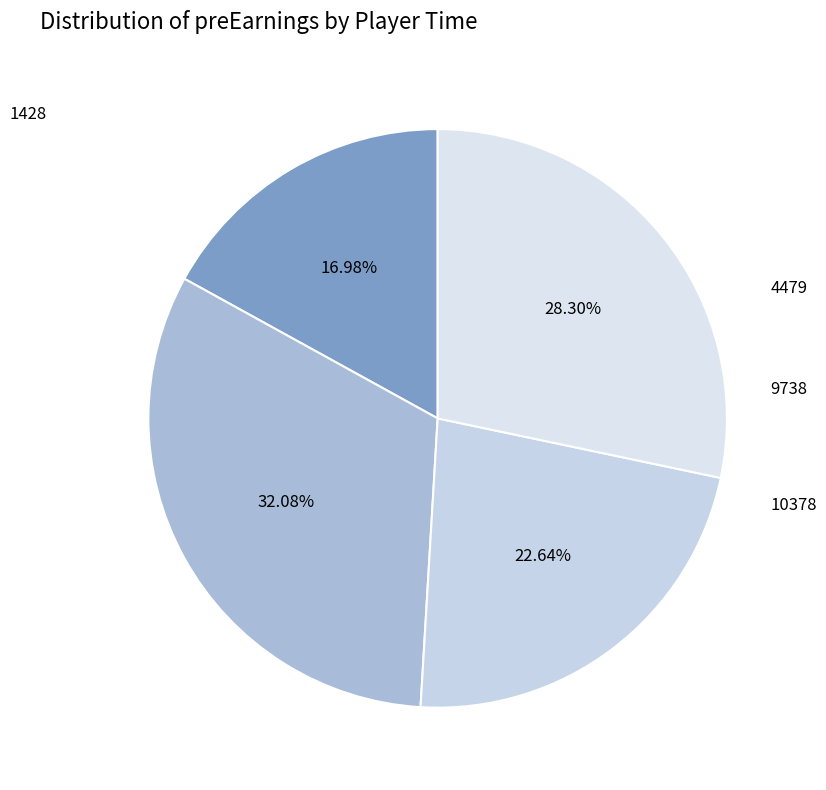

Approximately how many times larger is the value at 10378 compared to 4479?

0.9